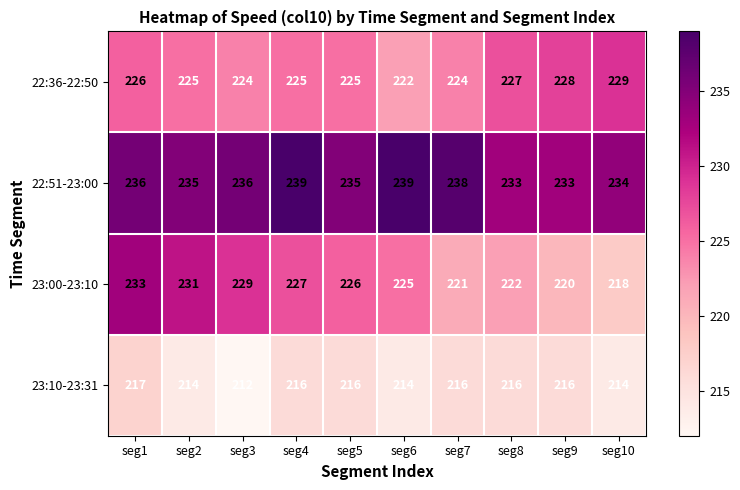

The 22:51-23:00 series shows 236 at seg1. True or false?

True